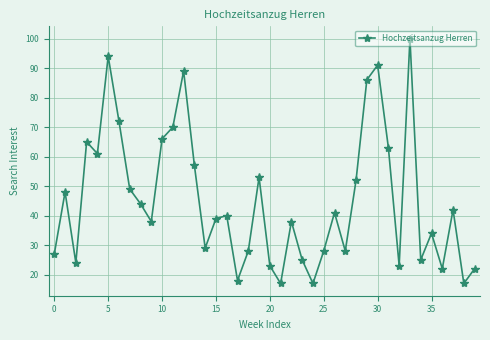

What is the value of the 31st point from the left?

91